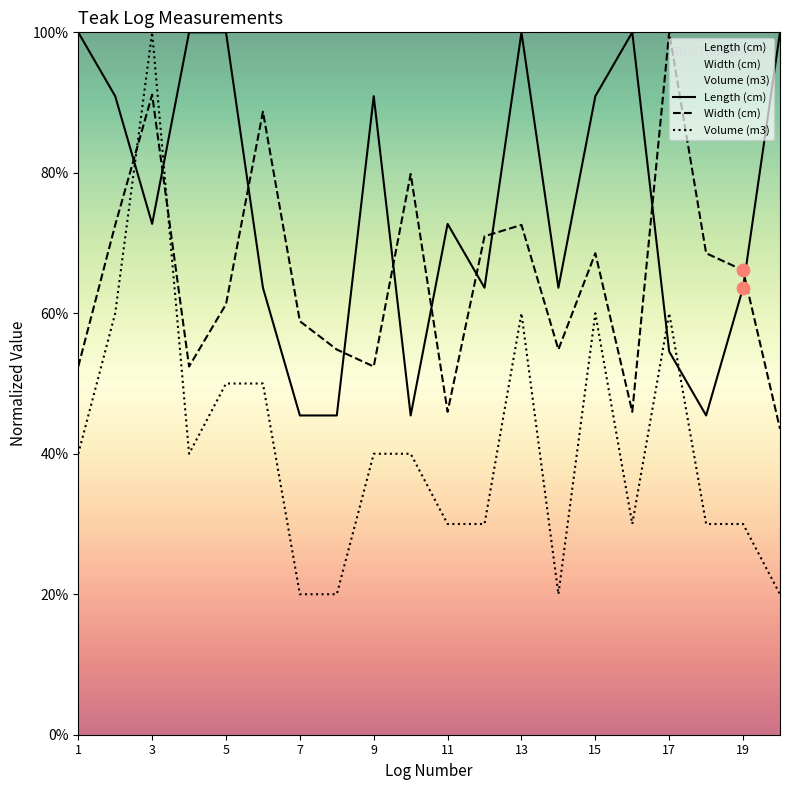

What are all the series names shown in the legend?

Length (cm), Width (cm), Volume (m3)